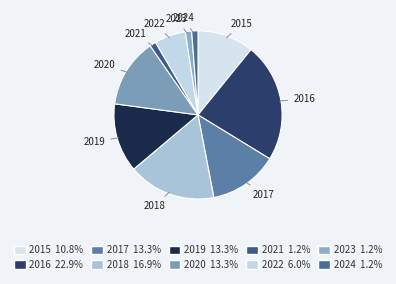

Is the sum of 2020 and 2023 greater than half?

No